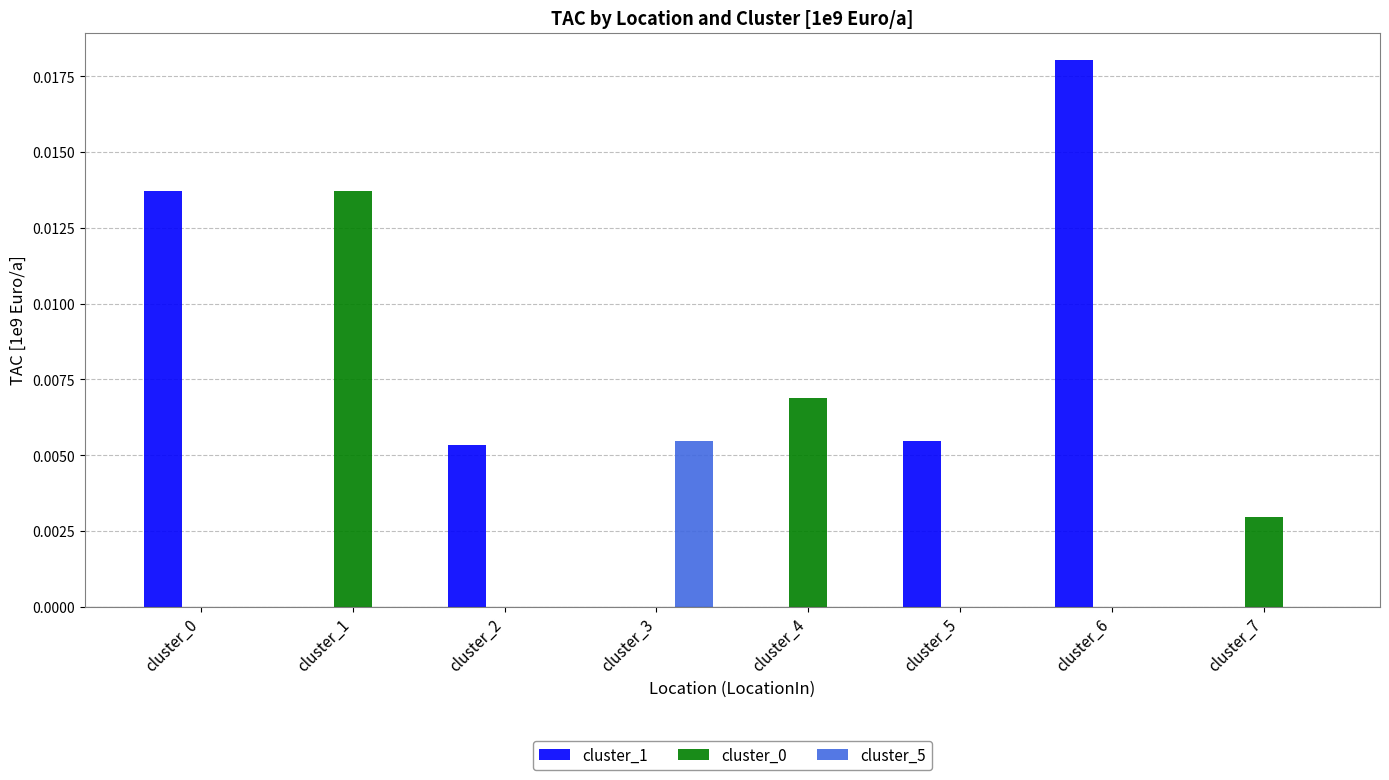

Count the number of data series in this chart.

3